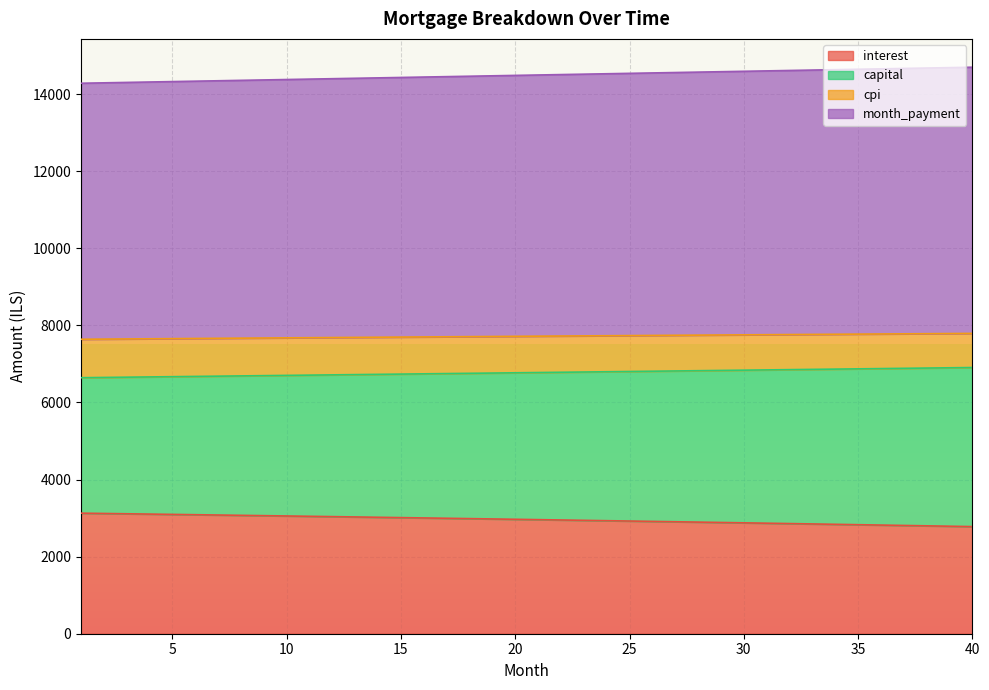

What is the spread (max minus min) of values at 12?

11363.8